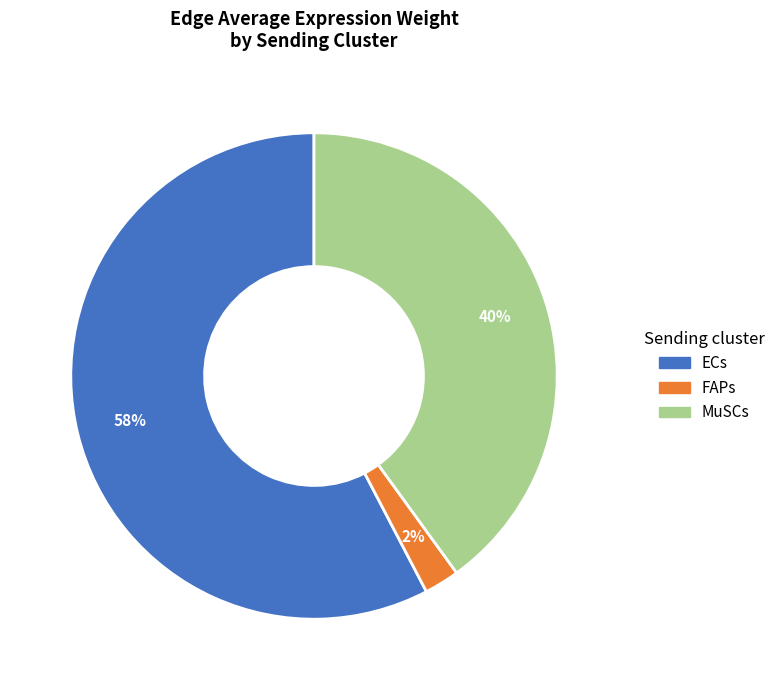

Which has a higher value, ECs or FAPs?

ECs